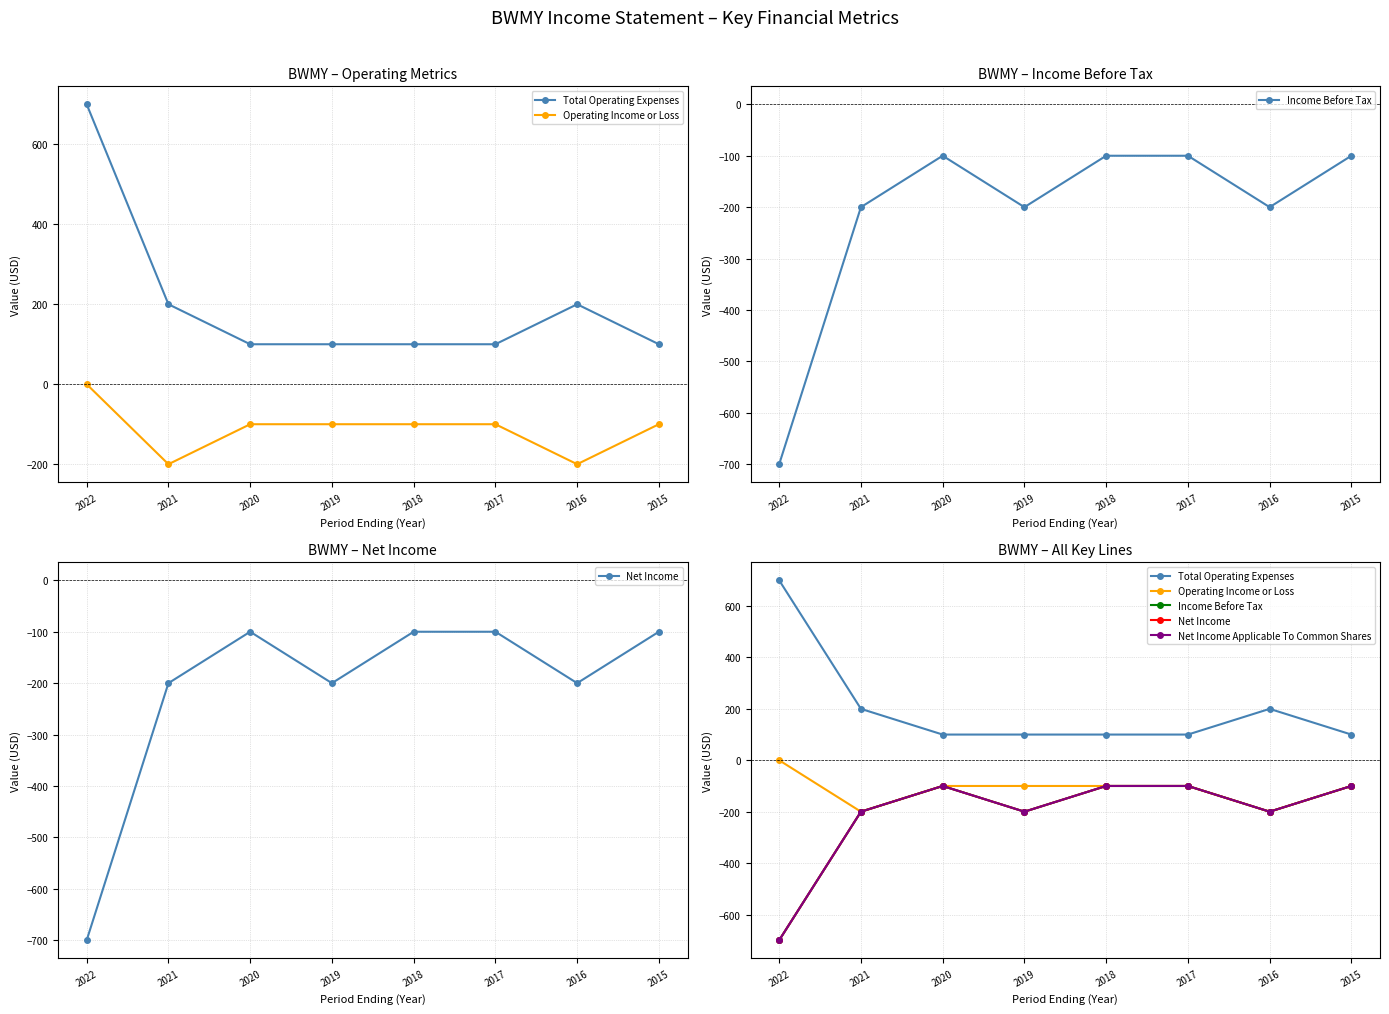

At which label does Net Income Applicable To Common Shares reach its peak?

2020